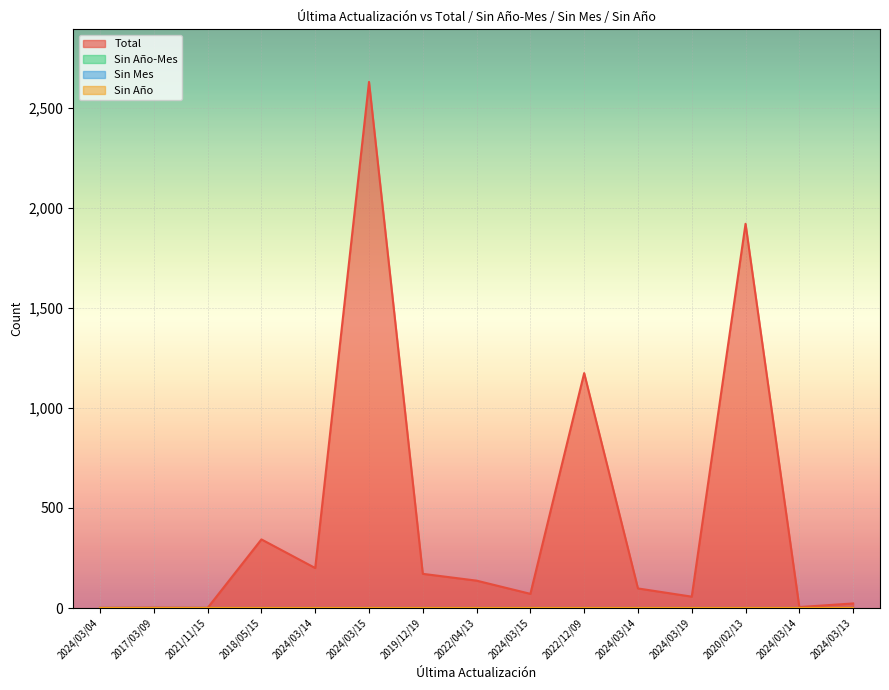

What is the maximum value shown in the chart?

2629